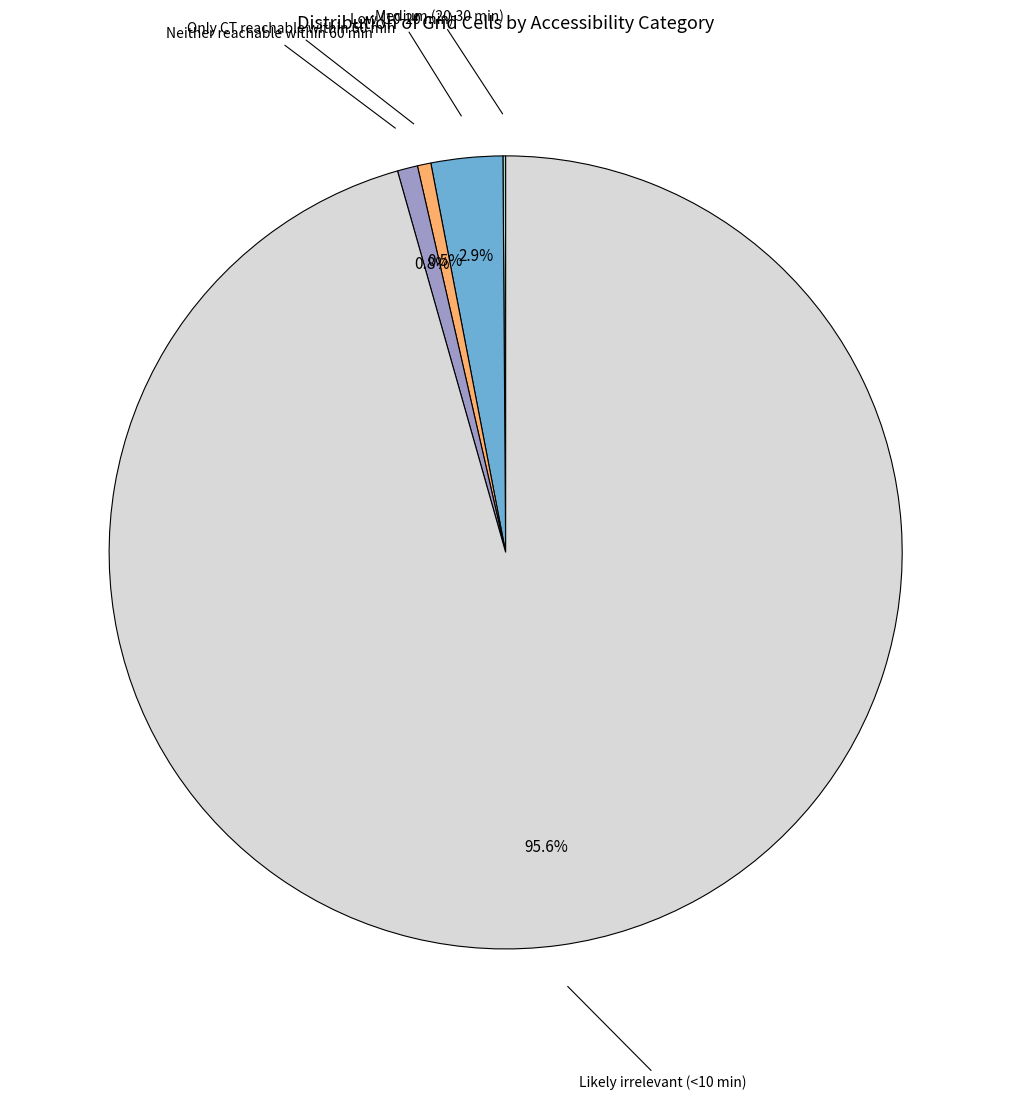

Count the number of slices in the pie.

5